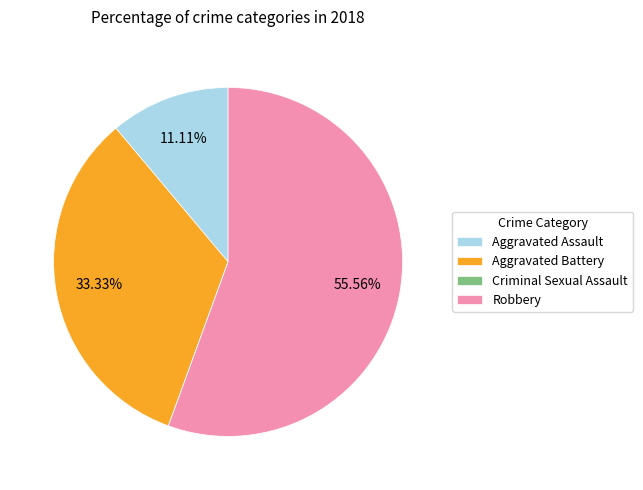

Does Aggravated Assault represent more than half of the total?

No